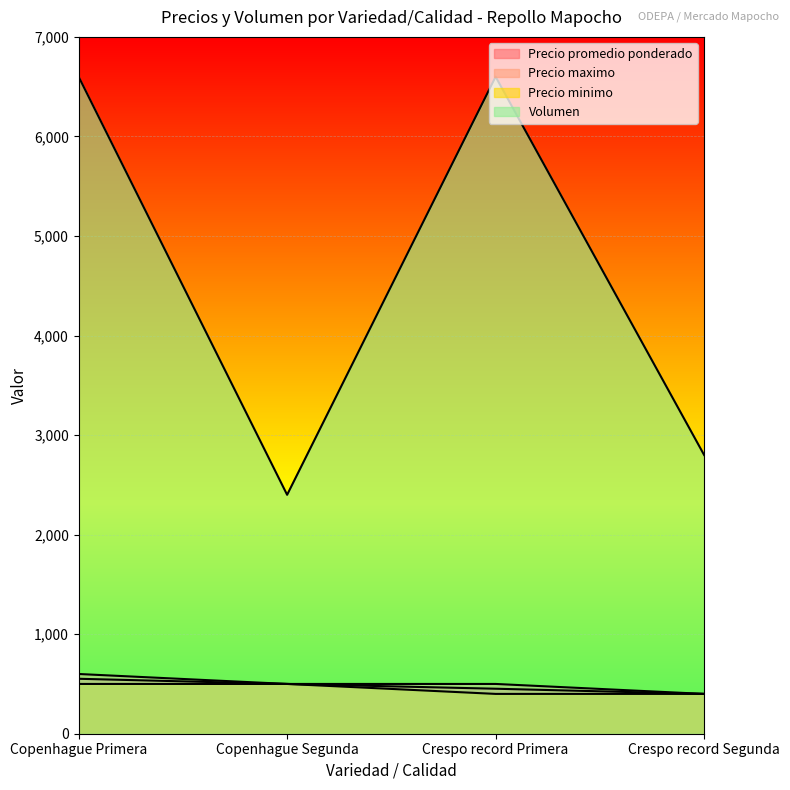

The value of Volumen at Copenhague Segunda is 4029. True or false?

False